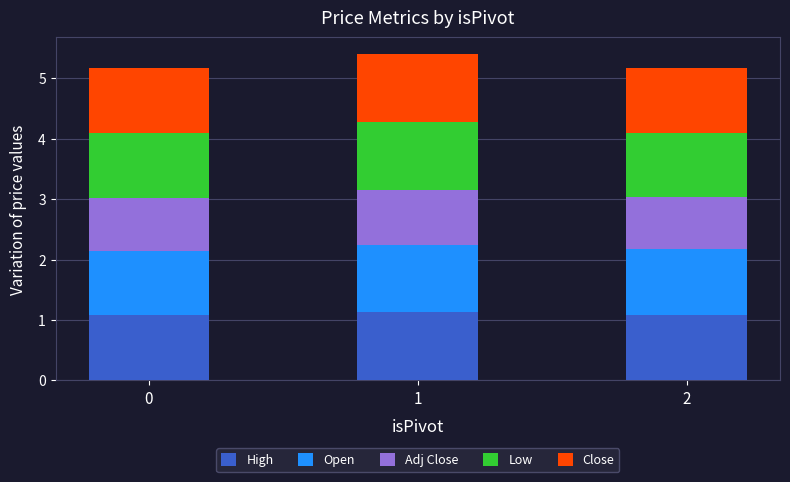

What is the maximum value for High?

1.1